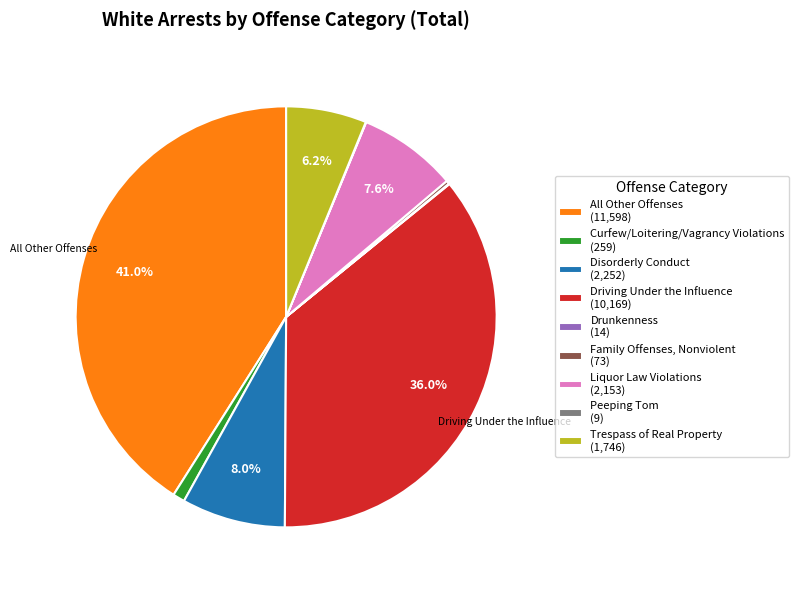

What is the total percentage of Liquor Law Violations (2,153) and Disorderly Conduct (2,252)?

15.6%